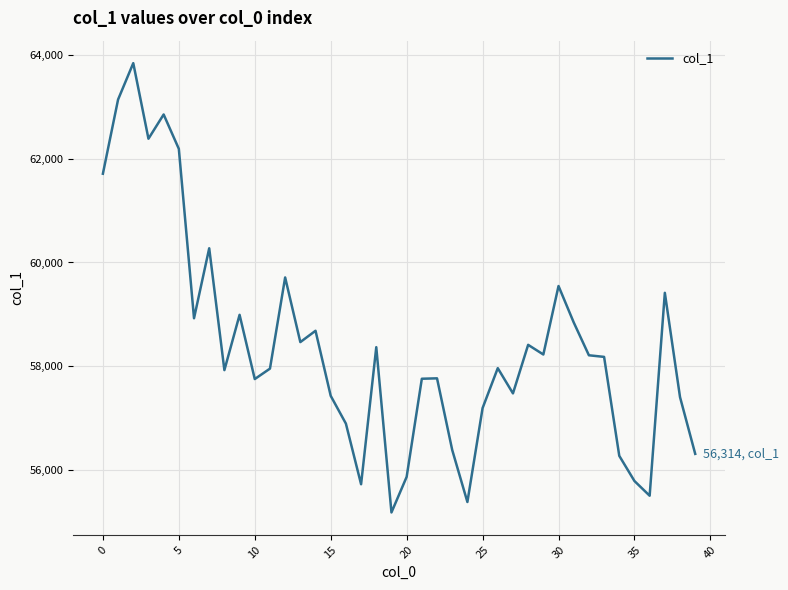

What is the minimum value shown in the chart?

55186